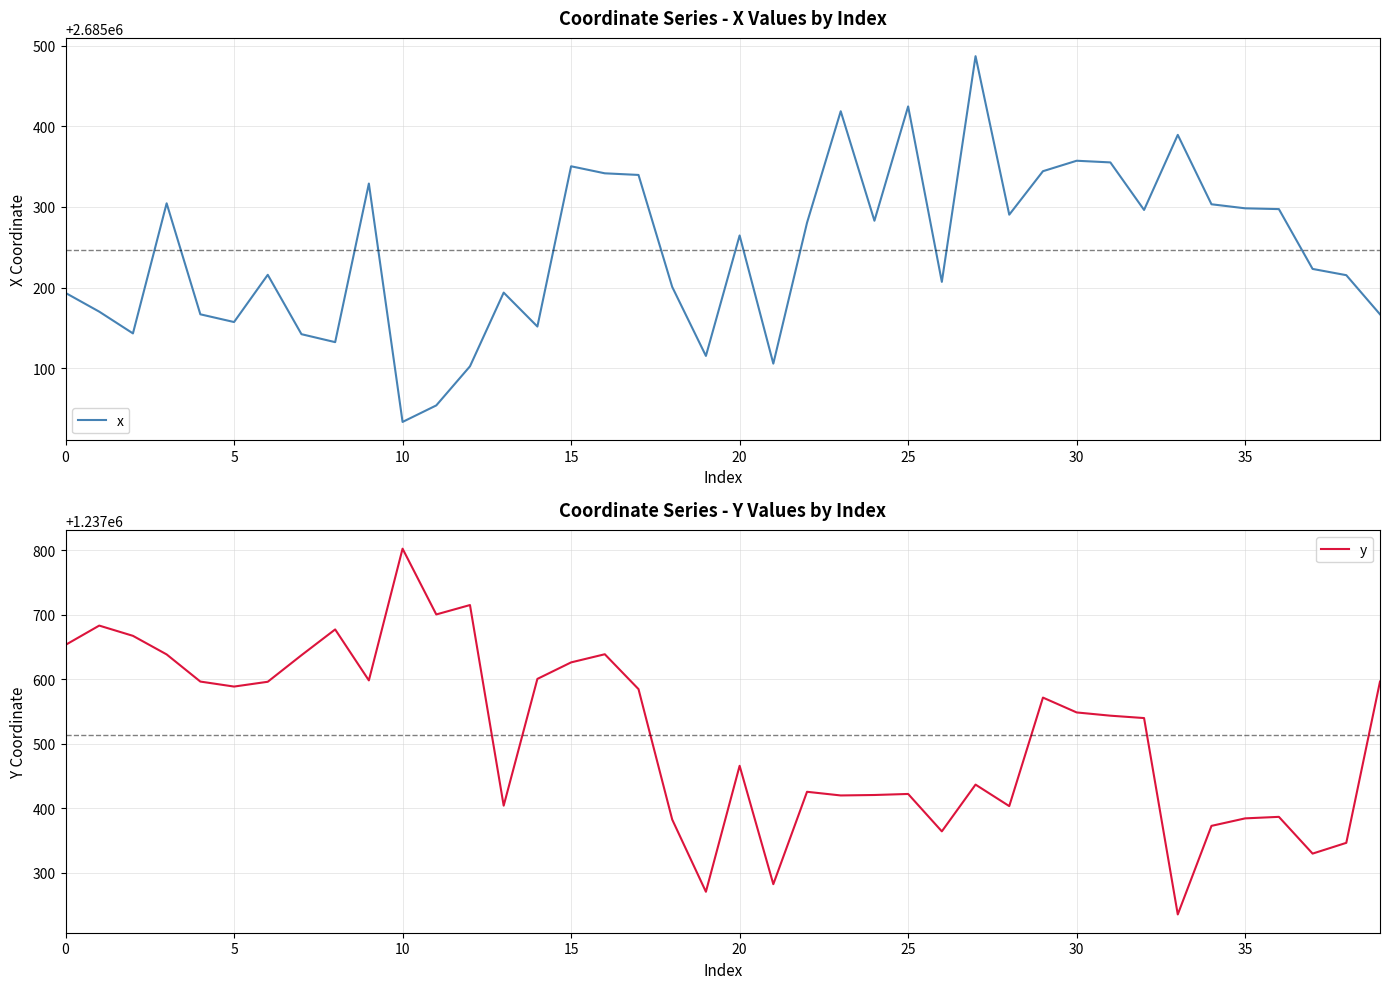

Which category has the lowest value in the x series?

10